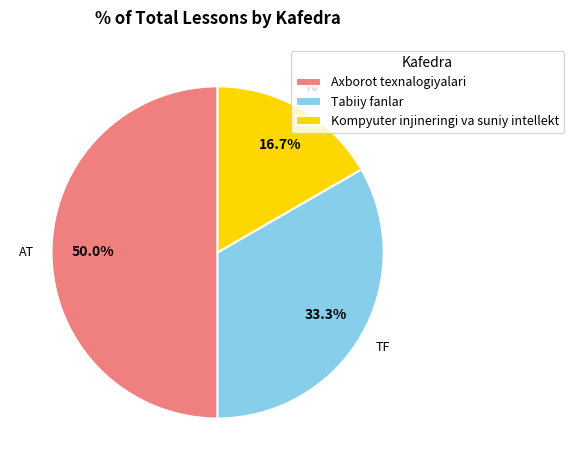

To the nearest percent, what is the average slice percentage?

33%